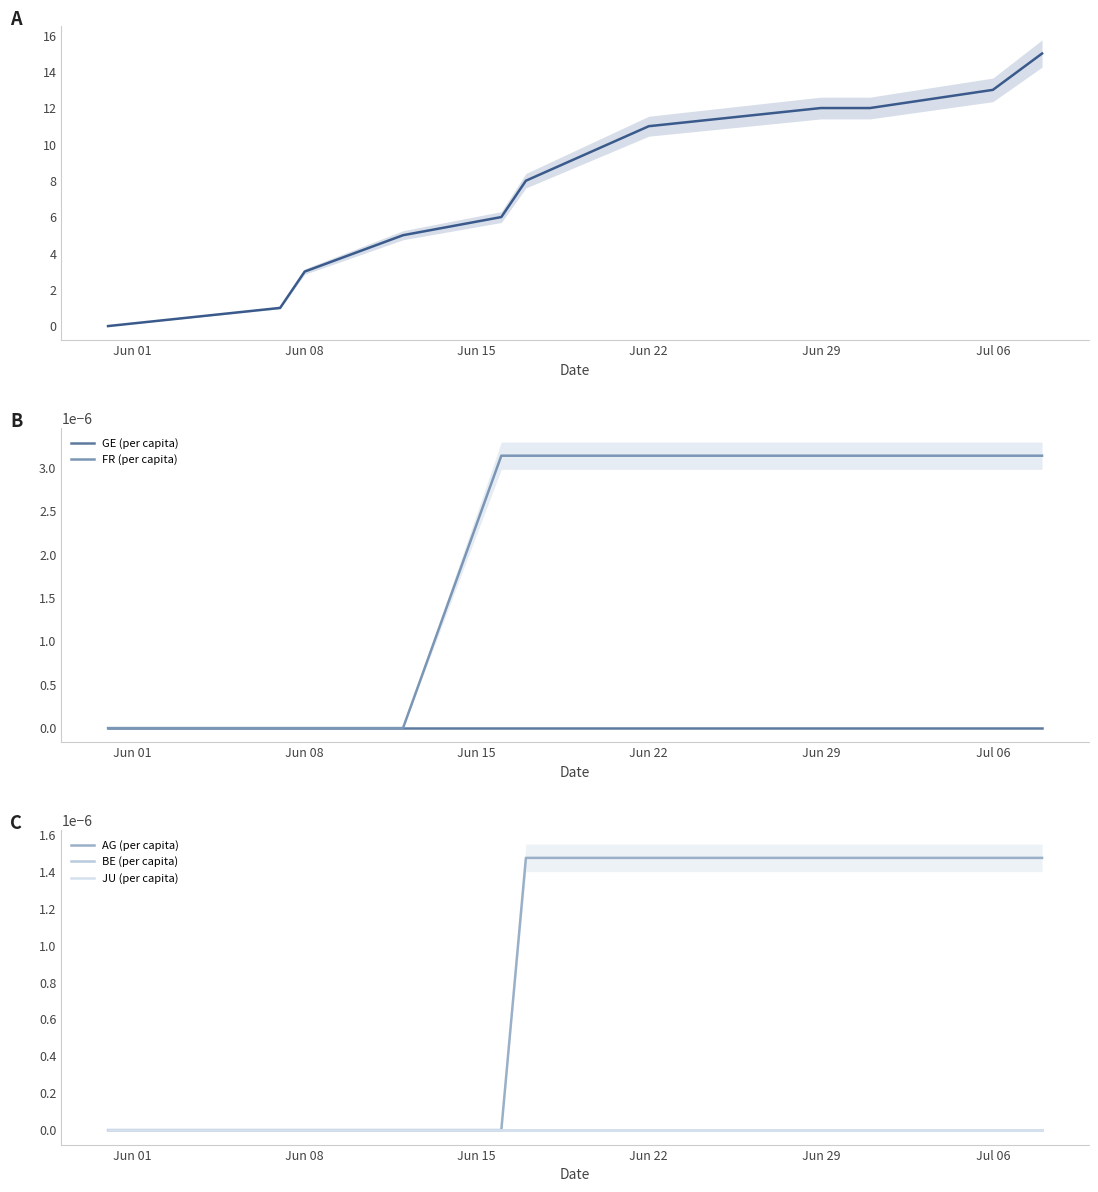

What position from the right is Jun 29?

4